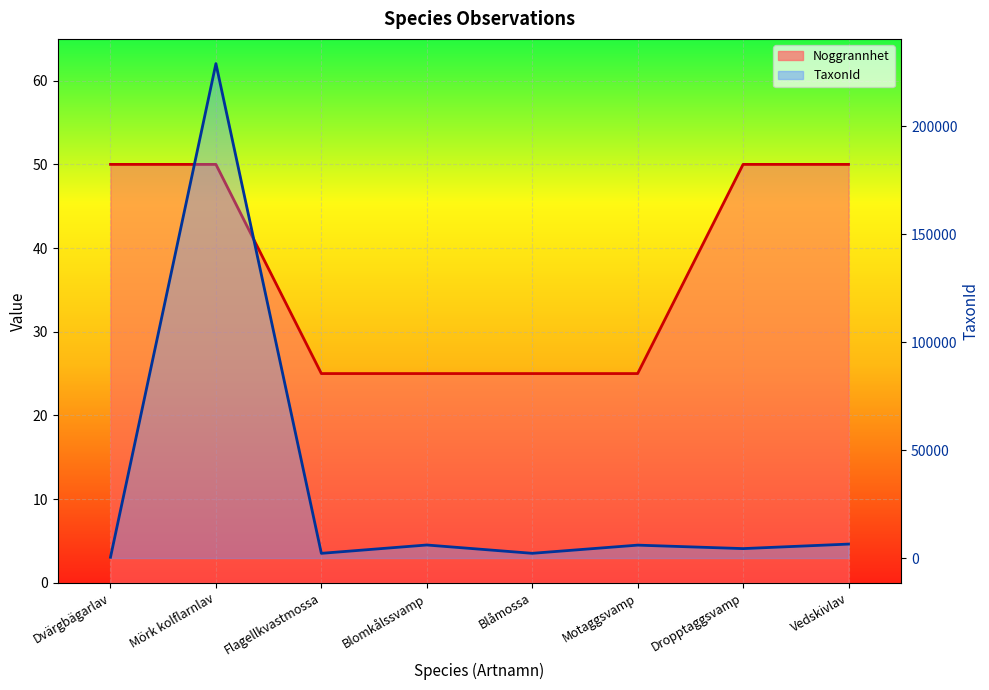

What is the sum of the Noggrannhet values at Blomkålssvamp and Vedskivlav?

75